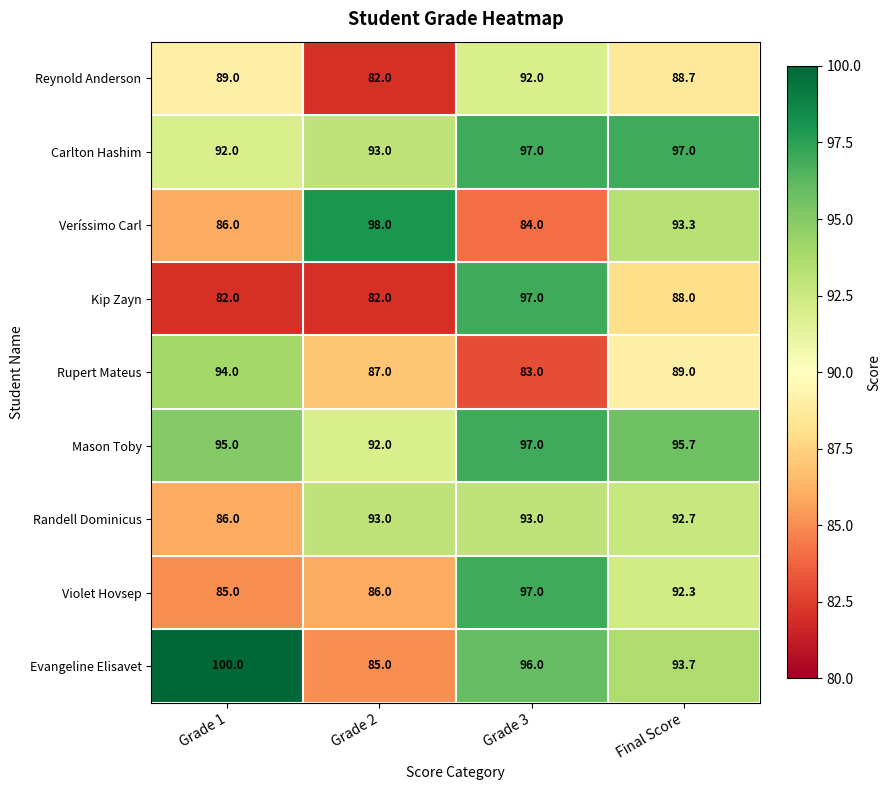

The Mason Toby series shows 154.2 at Grade 2. True or false?

False